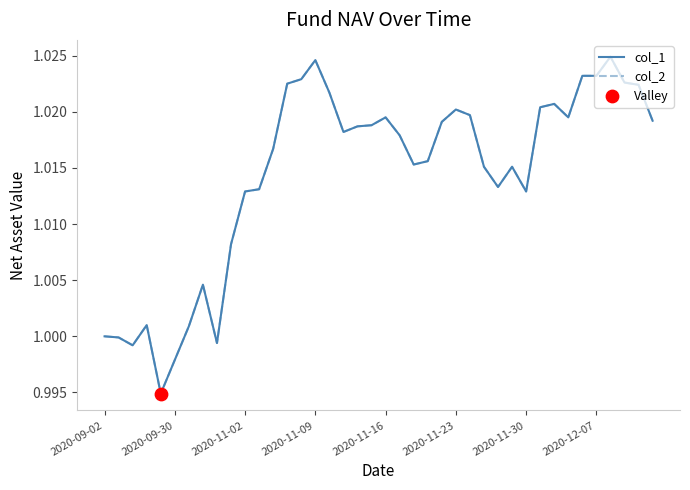

Does the chart have visible grid lines?

No